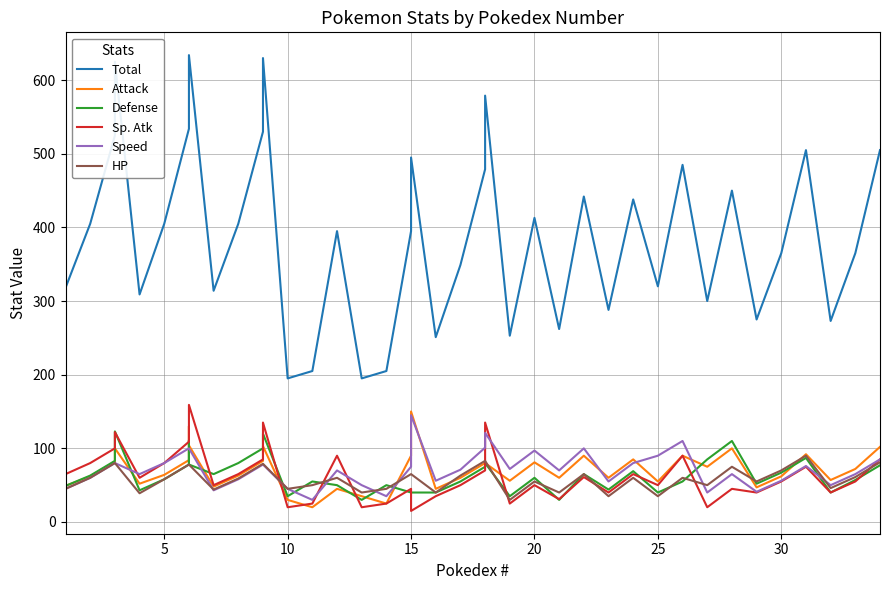

Which series has the largest range (max minus min)?

Total